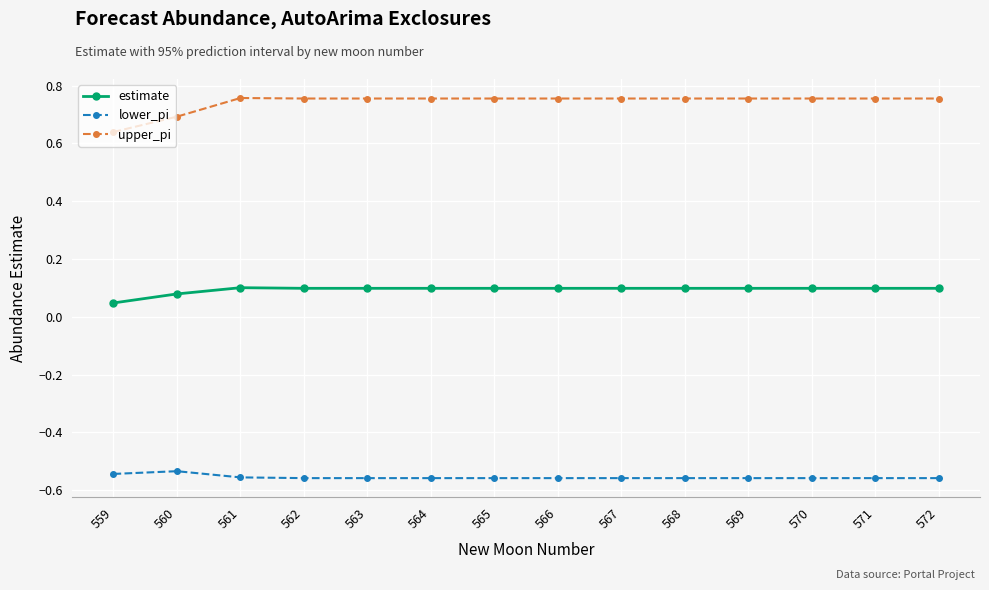

True or false: upper_pi and lower_pi intersect in this chart.

False